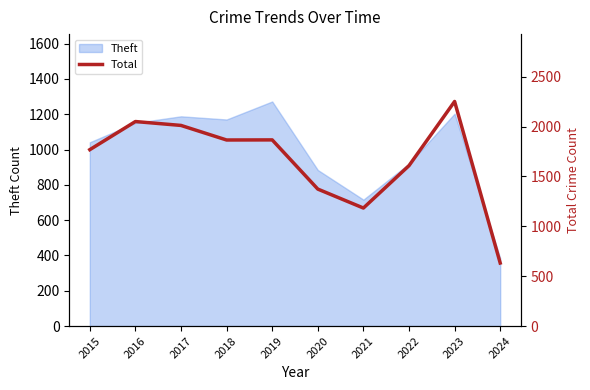

Reading right to left, what are all the values shown in this chart?

2024=632	2023=2251	2022=1608	2021=1183	2020=1373	2019=1866	2018=1865	2017=2011	2016=2050	2015=1768